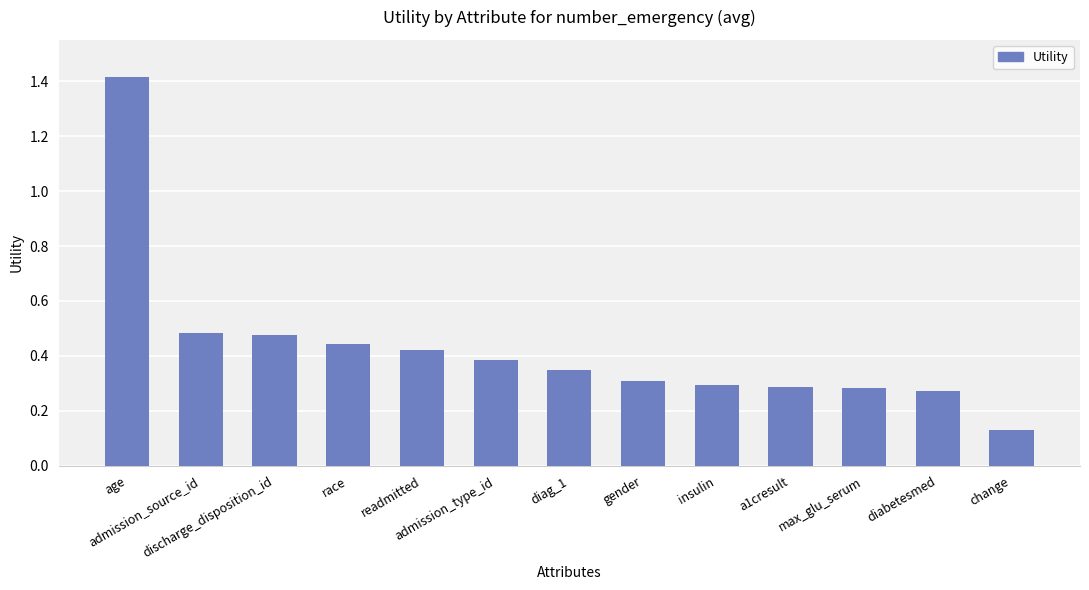

What is the difference between the maximum and minimum values?

1.3